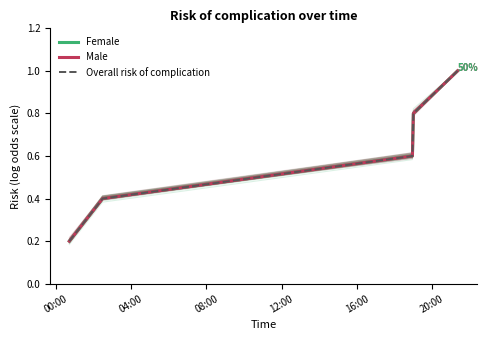

True or false: Male has more than 2 points higher than both neighbors.

False